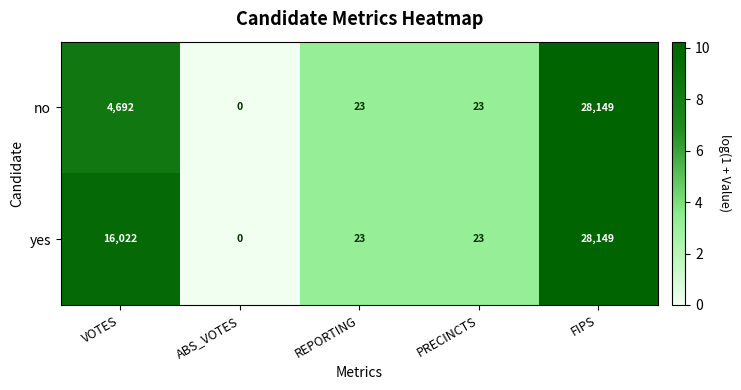

What is the difference between the highest and lowest values at VOTES?

11330